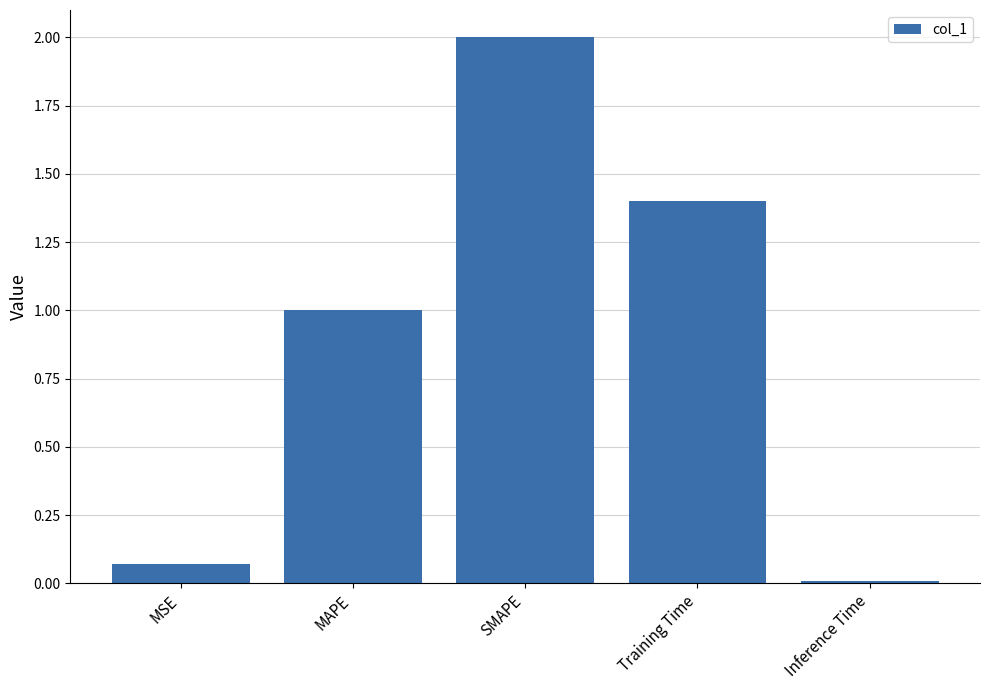

What is the maximum value shown in the chart?

2.0